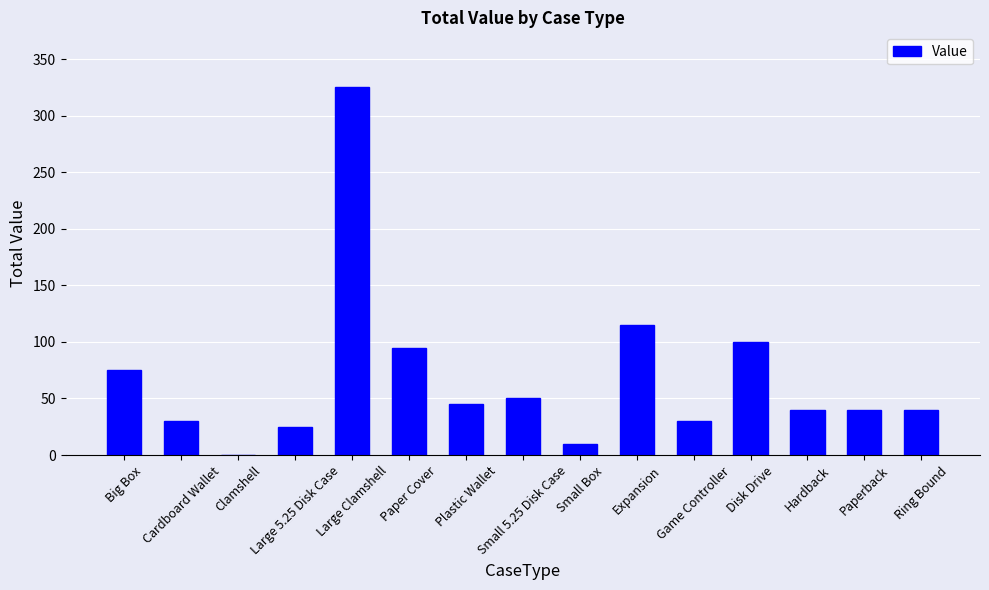

What is the change in value from Clamshell to Small Box?

+10